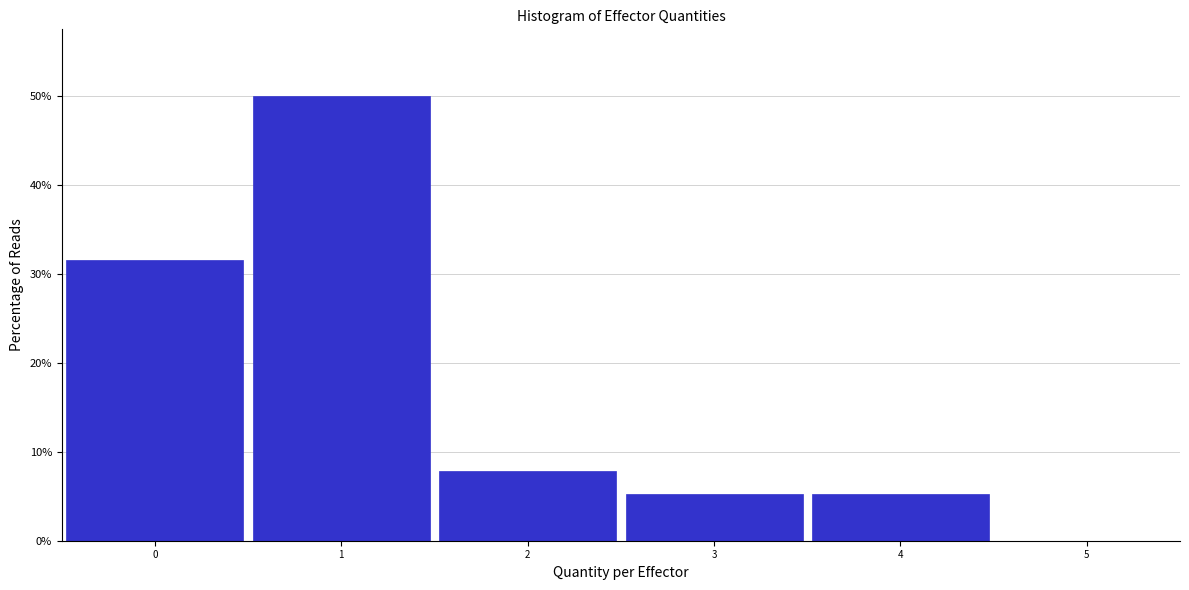

Reading left to right, list every bar in this chart as the range it spans on the x-axis followed by its height. The values are not printed on the chart, so give them approximately, as read against the axis.

-0.5 to 0.5: 32
0.5 to 1.5: 50
1.5 to 2.5: 8
2.5 to 3.5: 5
3.5 to 4.5: 5